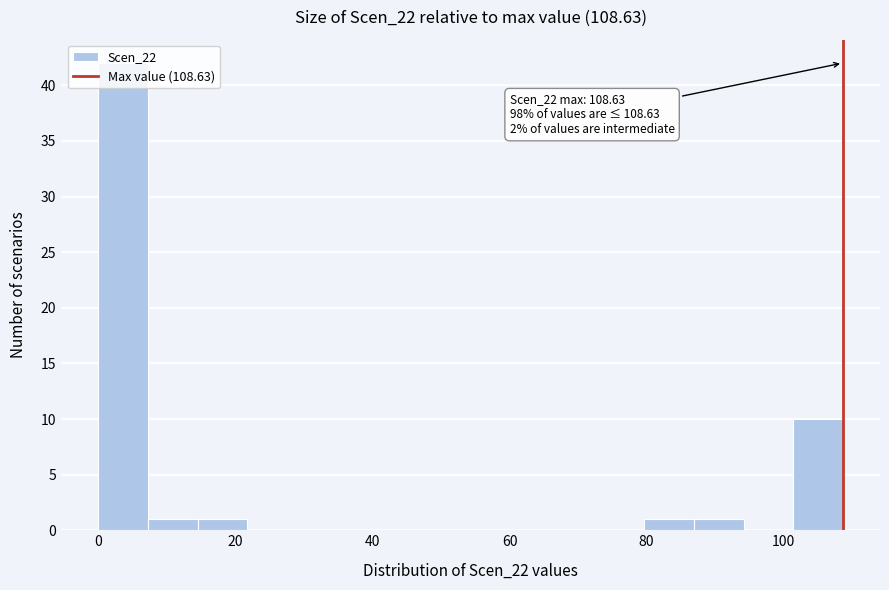

Read against the x-axis, roughly where is the centre of the tallest bar?

4